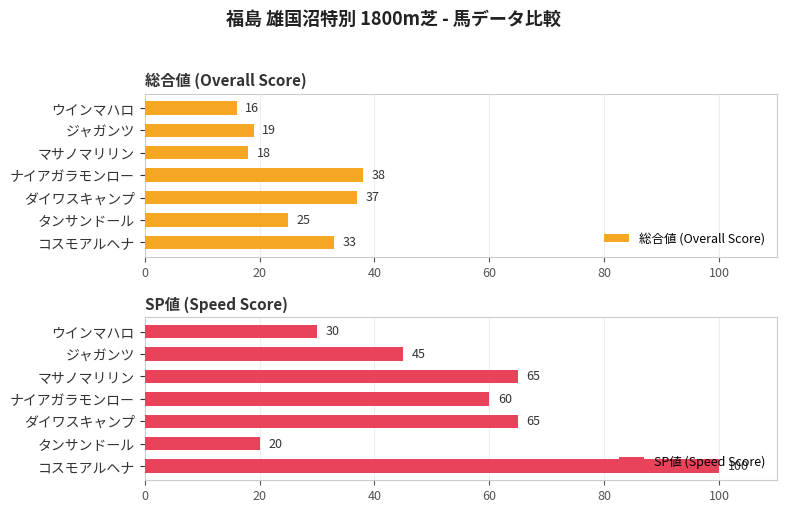

Which series has the widest spread of values?

SP値 (Speed Score)